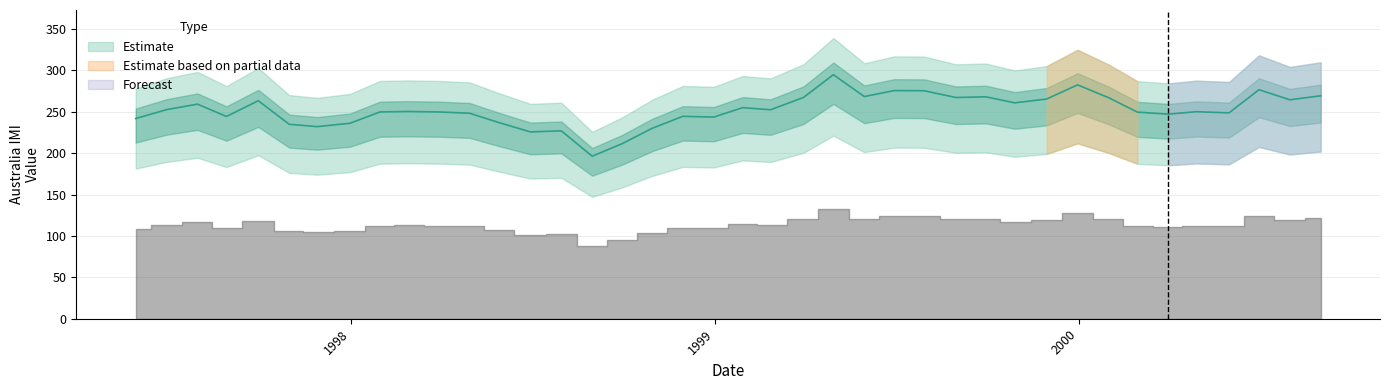

Reading left to right, list all the values displayed in this chart.

1997-05-30=241.8	1997-06-30=252.6	1997-07-31=259.2	1997-08-29=244.3	1997-09-30=263.3	1997-10-31=234.9	1997-11-28=232.0	1997-12-31=236.1	1998-01-30=249.8	1998-02-27=250.3	1998-03-31=249.7	1998-04-30=248.2	1998-05-29=237.1	1998-06-30=225.7	1998-07-31=227.0	1998-08-31=196.3	1998-09-30=211.4	1998-10-30=229.9	1998-11-30=244.5	1998-12-31=243.6	1999-01-29=255.0	1999-02-26=252.4	1999-03-31=267.3	1999-04-30=294.8	1999-05-31=268.4	1999-06-30=275.6	1999-07-30=275.4	1999-08-31=267.2	1999-09-30=268.1	1999-10-29=260.8	1999-11-30=265.4	1999-12-31=282.5	2000-01-31=267.1	2000-02-29=249.6	2000-03-31=247.2	2000-04-28=250.1	2000-05-31=248.7	2000-06-30=276.7	2000-07-31=264.5	2000-08-31=269.3